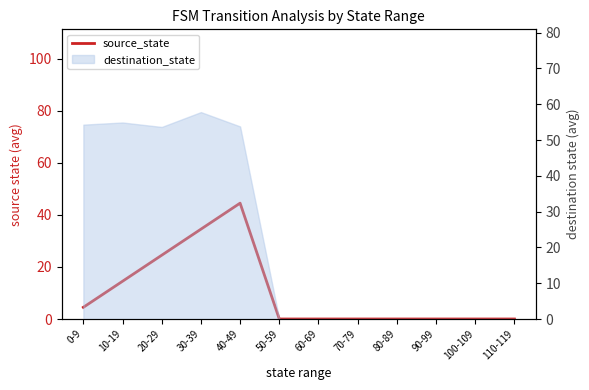

What is the label of the 3rd point from the right?

90-99